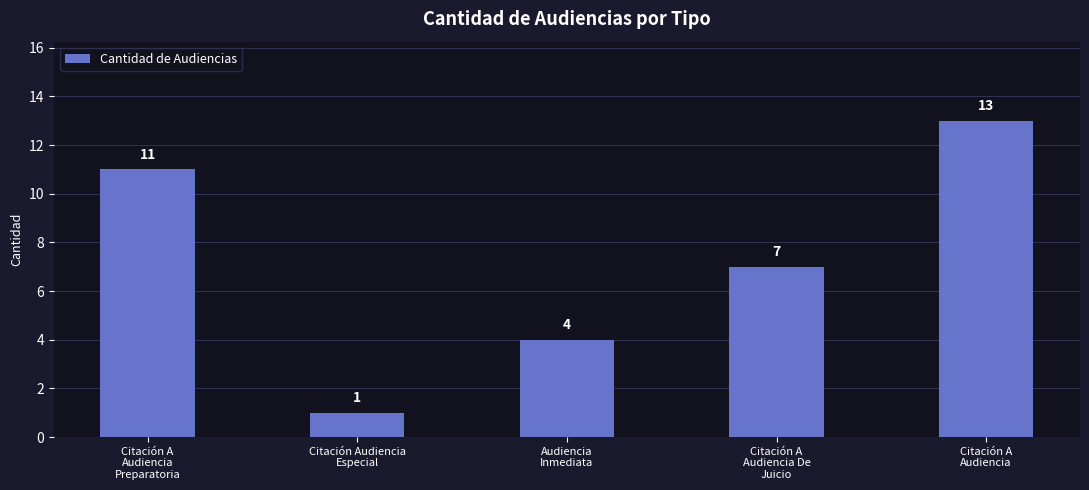

What is the difference between the maximum and second lowest values?

9